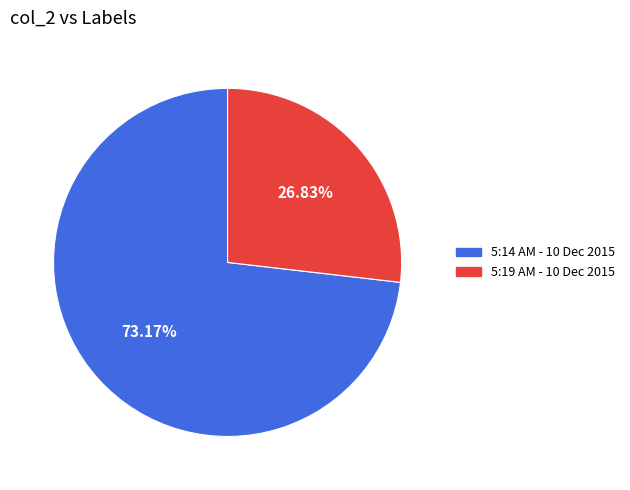

To the nearest percent, what percentage of the pie is 5:19 AM - 10 Dec 2015?

27%